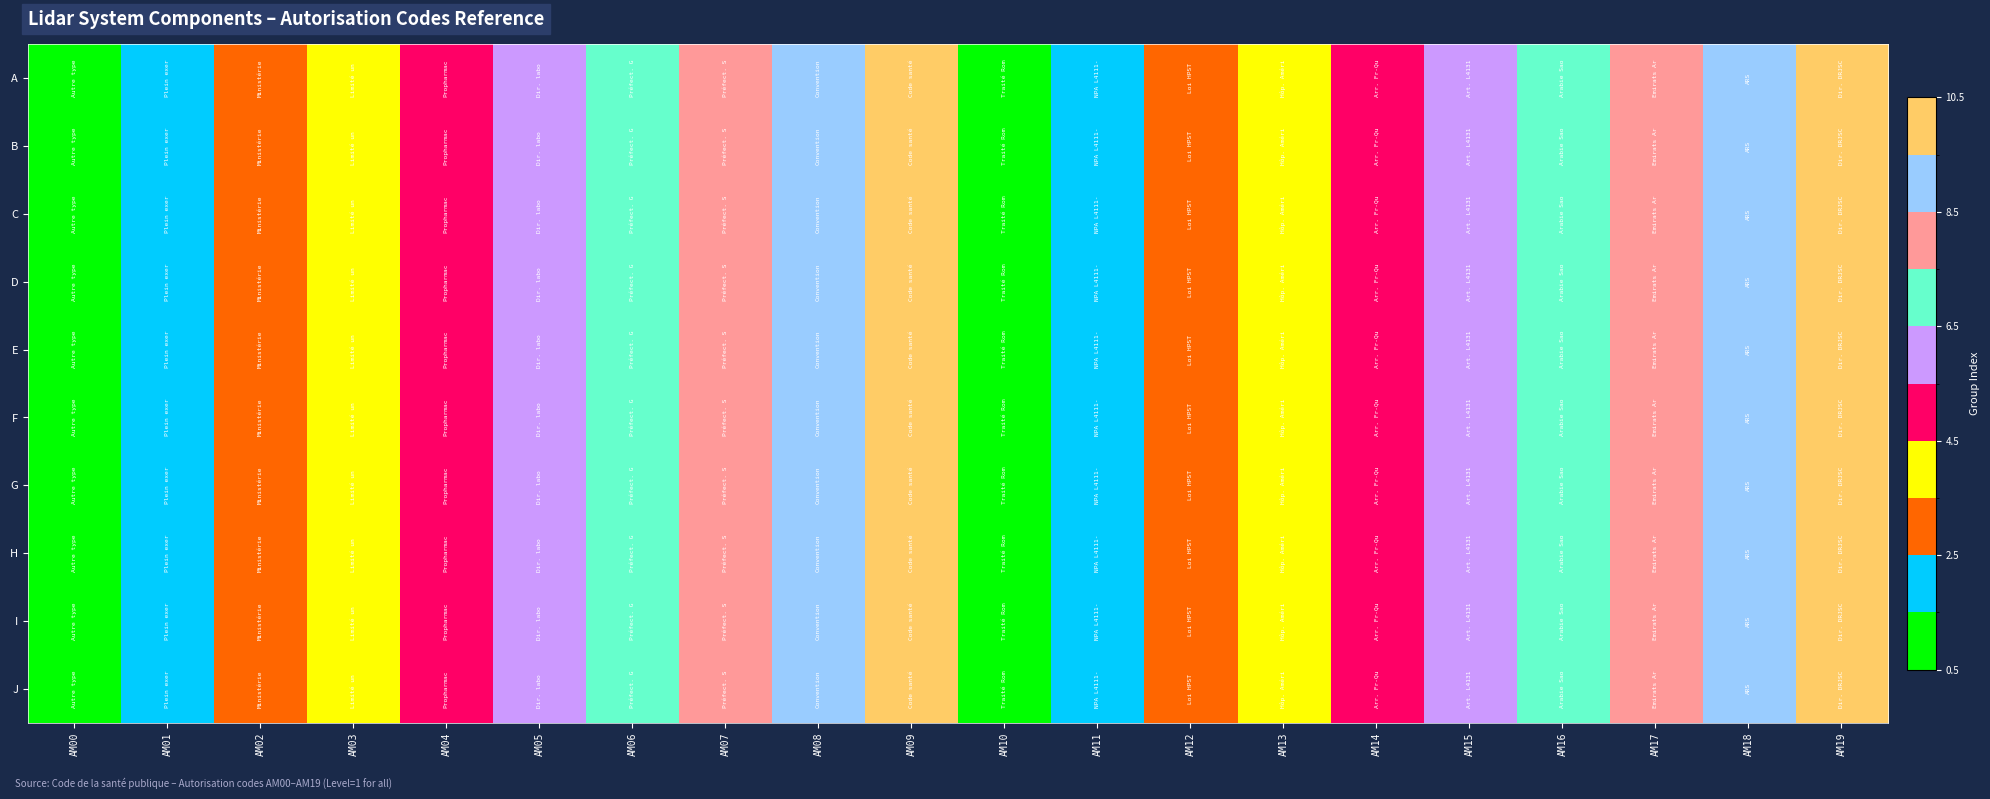

Reading left to right, transcribe all the data shown in this chart.

A: AM00=1	AM01=2	AM02=3	AM03=4	AM04=5	AM05=6	AM06=7	AM07=8	AM08=9	AM09=10	AM10=1	AM11=2	AM12=3	AM13=4	AM14=5	AM15=6	AM16=7	AM17=8	AM18=9	AM19=10
B: AM00=1	AM01=2	AM02=3	AM03=4	AM04=5	AM05=6	AM06=7	AM07=8	AM08=9	AM09=10	AM10=1	AM11=2	AM12=3	AM13=4	AM14=5	AM15=6	AM16=7	AM17=8	AM18=9	AM19=10
C: AM00=1	AM01=2	AM02=3	AM03=4	AM04=5	AM05=6	AM06=7	AM07=8	AM08=9	AM09=10	AM10=1	AM11=2	AM12=3	AM13=4	AM14=5	AM15=6	AM16=7	AM17=8	AM18=9	AM19=10
D: AM00=1	AM01=2	AM02=3	AM03=4	AM04=5	AM05=6	AM06=7	AM07=8	AM08=9	AM09=10	AM10=1	AM11=2	AM12=3	AM13=4	AM14=5	AM15=6	AM16=7	AM17=8	AM18=9	AM19=10
E: AM00=1	AM01=2	AM02=3	AM03=4	AM04=5	AM05=6	AM06=7	AM07=8	AM08=9	AM09=10	AM10=1	AM11=2	AM12=3	AM13=4	AM14=5	AM15=6	AM16=7	AM17=8	AM18=9	AM19=10
F: AM00=1	AM01=2	AM02=3	AM03=4	AM04=5	AM05=6	AM06=7	AM07=8	AM08=9	AM09=10	AM10=1	AM11=2	AM12=3	AM13=4	AM14=5	AM15=6	AM16=7	AM17=8	AM18=9	AM19=10
G: AM00=1	AM01=2	AM02=3	AM03=4	AM04=5	AM05=6	AM06=7	AM07=8	AM08=9	AM09=10	AM10=1	AM11=2	AM12=3	AM13=4	AM14=5	AM15=6	AM16=7	AM17=8	AM18=9	AM19=10
H: AM00=1	AM01=2	AM02=3	AM03=4	AM04=5	AM05=6	AM06=7	AM07=8	AM08=9	AM09=10	AM10=1	AM11=2	AM12=3	AM13=4	AM14=5	AM15=6	AM16=7	AM17=8	AM18=9	AM19=10
I: AM00=1	AM01=2	AM02=3	AM03=4	AM04=5	AM05=6	AM06=7	AM07=8	AM08=9	AM09=10	AM10=1	AM11=2	AM12=3	AM13=4	AM14=5	AM15=6	AM16=7	AM17=8	AM18=9	AM19=10
J: AM00=1	AM01=2	AM02=3	AM03=4	AM04=5	AM05=6	AM06=7	AM07=8	AM08=9	AM09=10	AM10=1	AM11=2	AM12=3	AM13=4	AM14=5	AM15=6	AM16=7	AM17=8	AM18=9	AM19=10